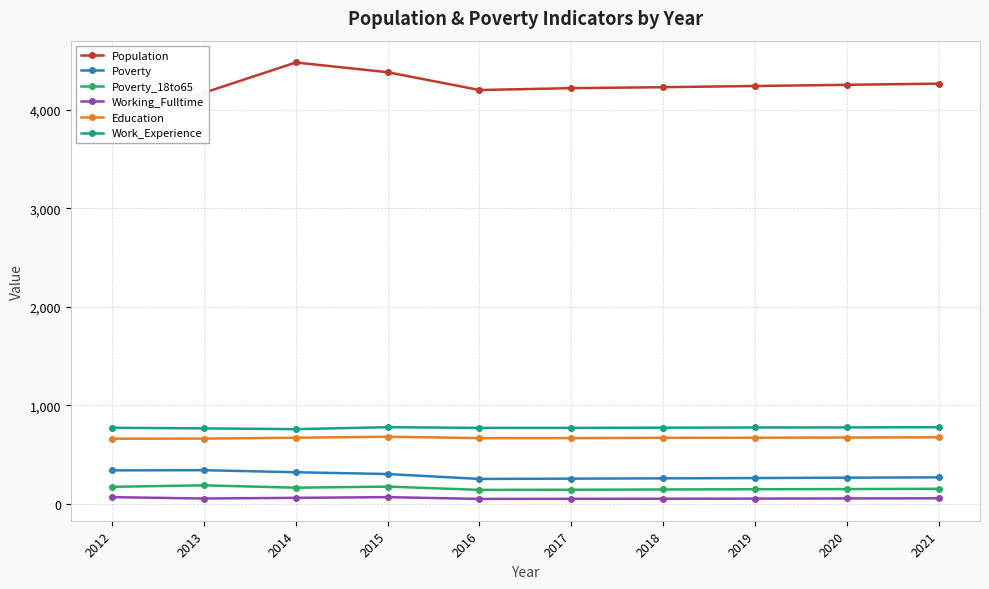

What is the value of the Poverty_18to65 point at the 1st from the left?

170